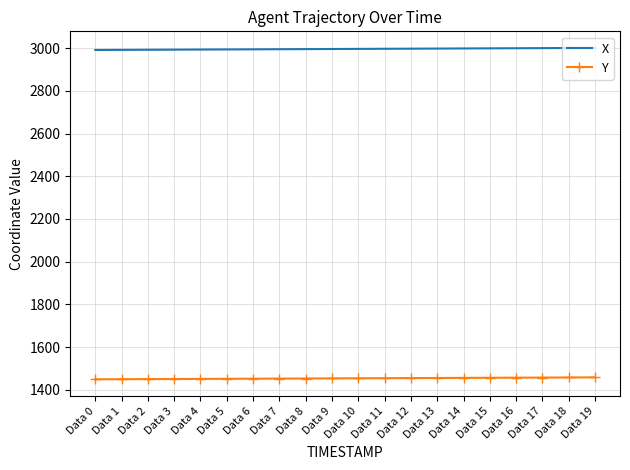

What is the smallest value displayed?

1449.7